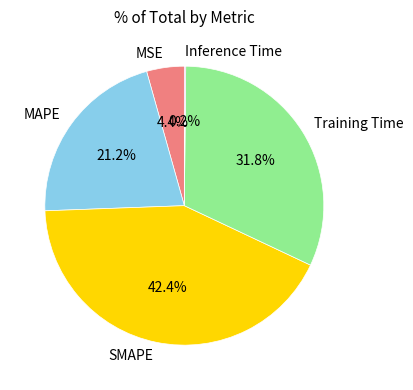

What percentage is NOT represented by MSE?

95.6%